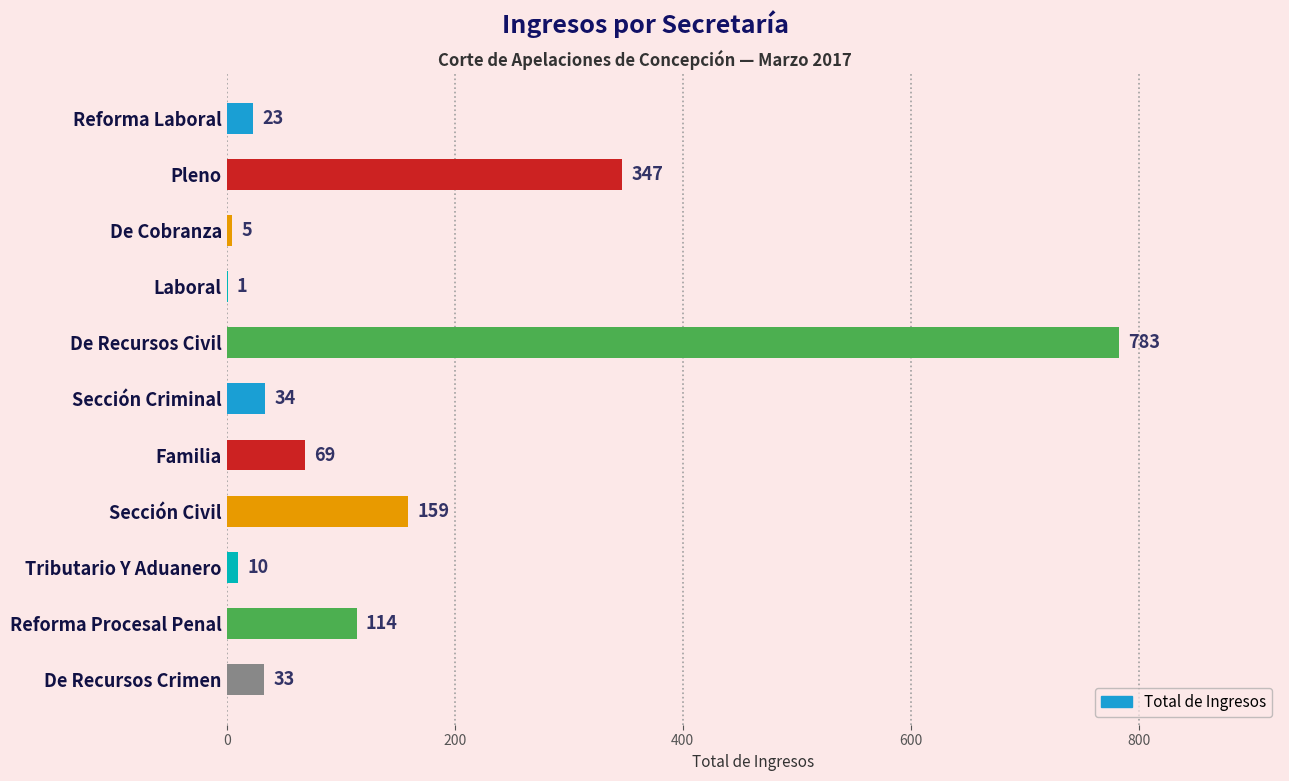

Between De Cobranza and Tributario Y Aduanero, which is larger?

Tributario Y Aduanero